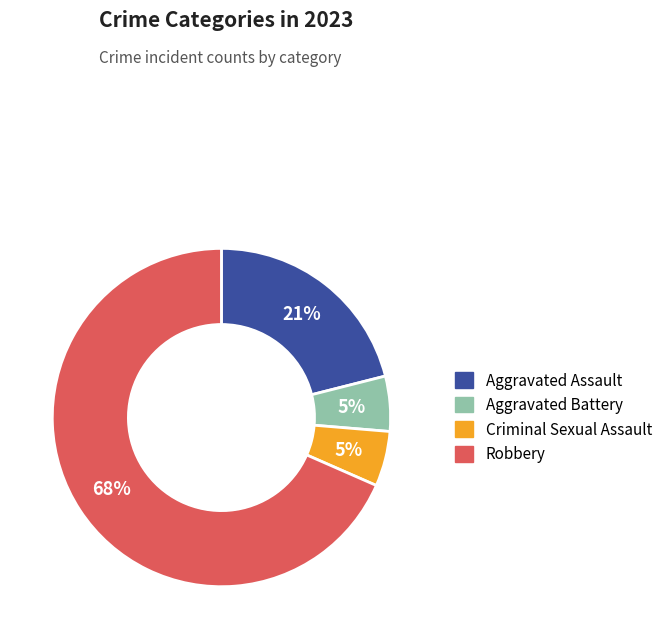

Combined, do Criminal Sexual Assault and Aggravated Battery account for over 50%?

No